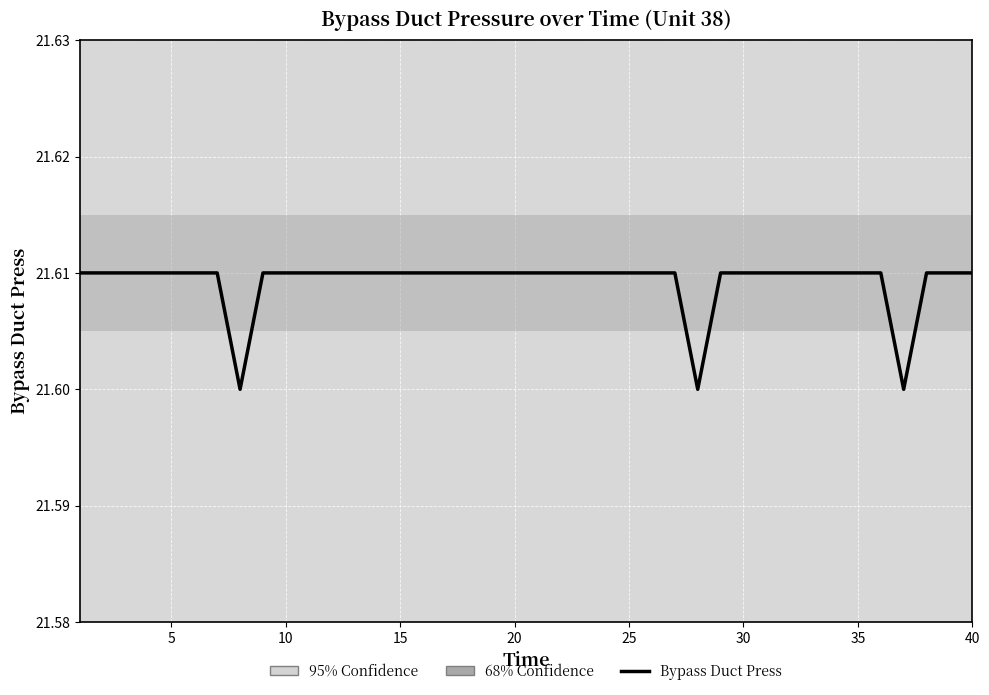

What is the value of the 7th point from the left?

21.6